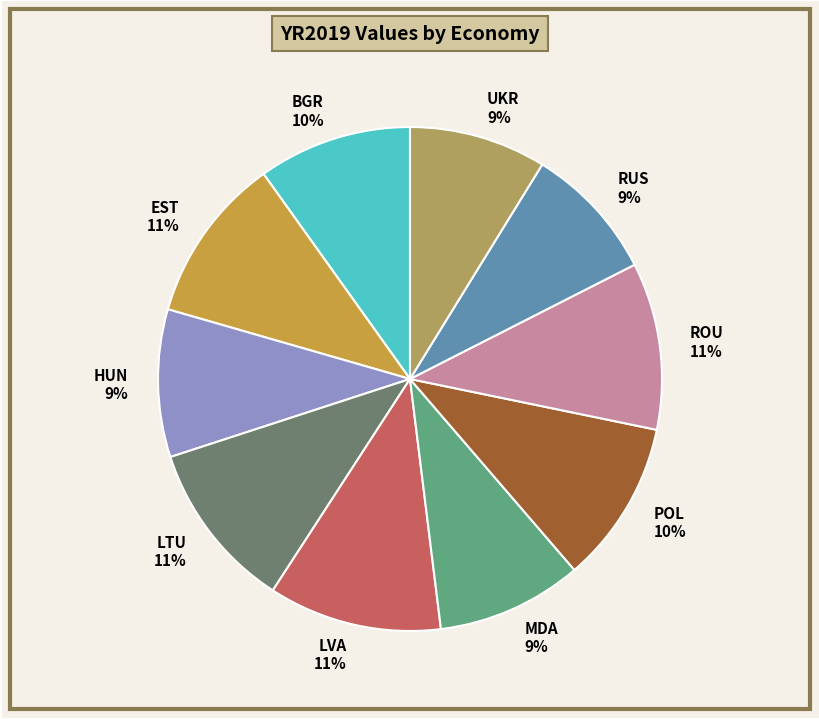

To the nearest percent, what is the combined percentage of RUS and UKR?

18%